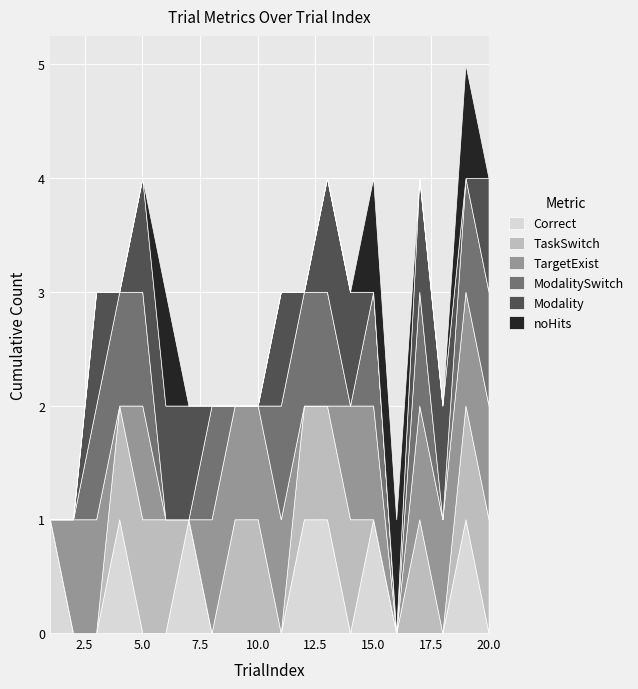

How many lines are shown in the chart?

6